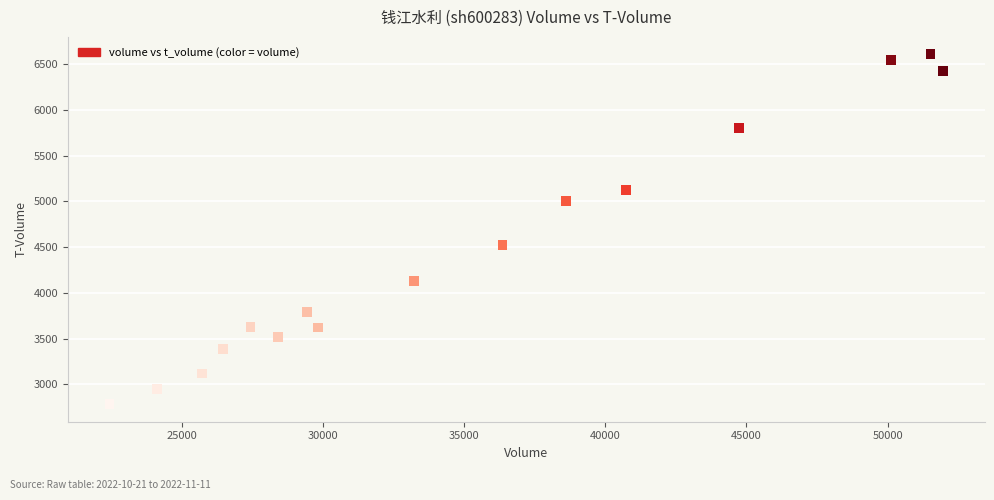

What Y value in the scatter plot is closest to 4694?

4520